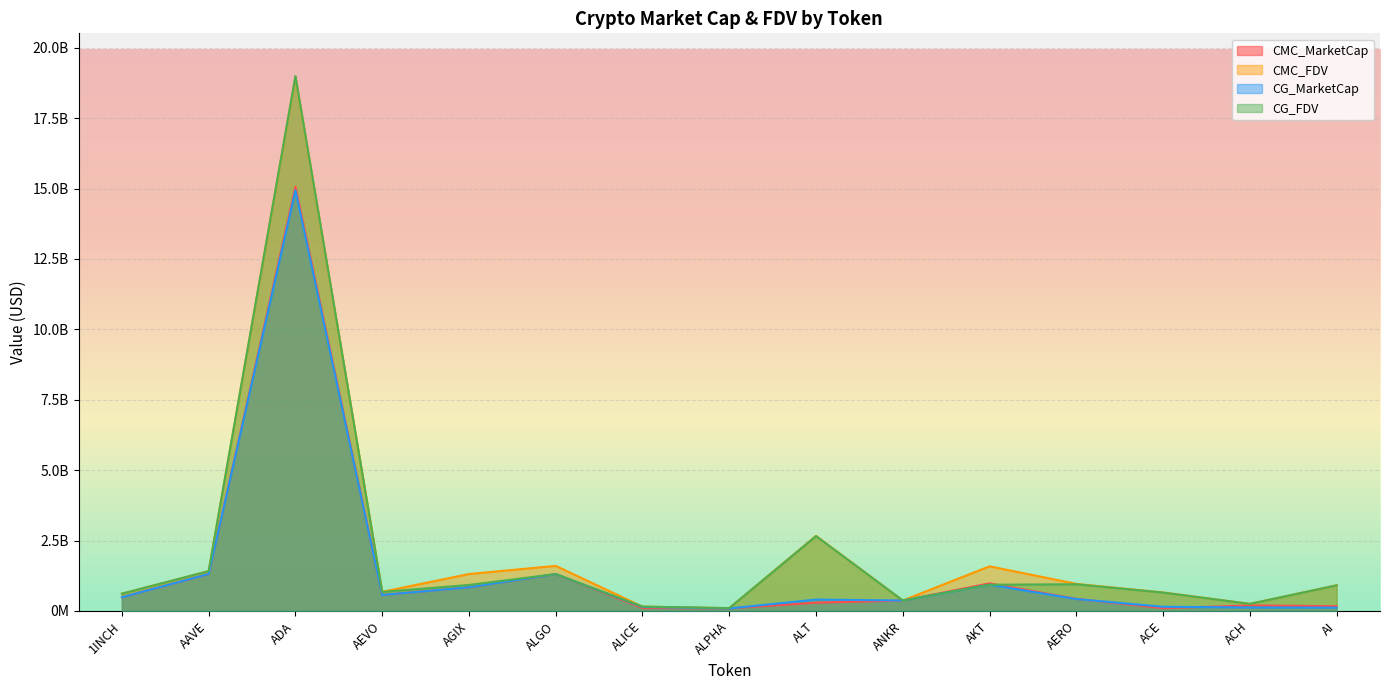

True or false: CMC_MarketCap has more than 0 points higher than both neighbors.

True